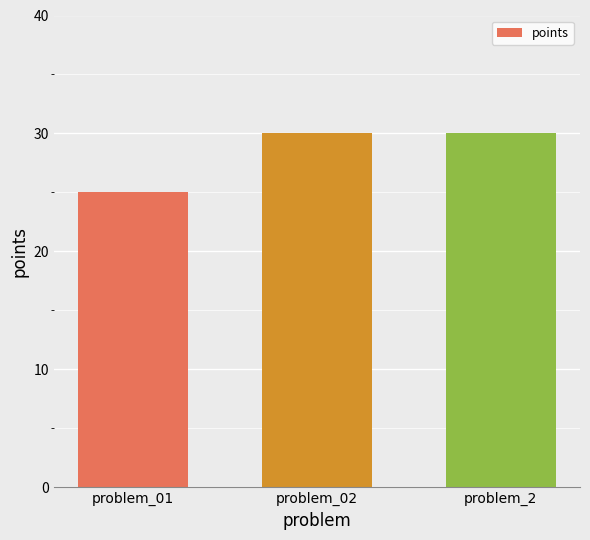

Between problem_01 and problem_02, which is larger?

problem_02